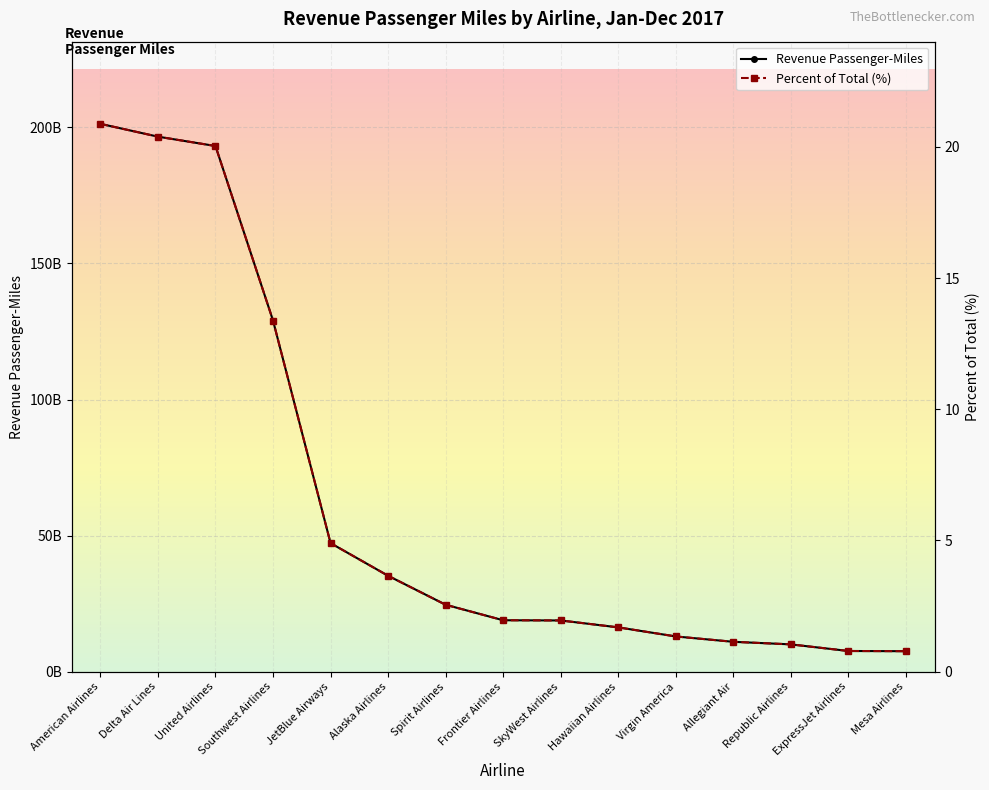

What is the average value of the Revenue Passenger-Miles series?

62026599662.2